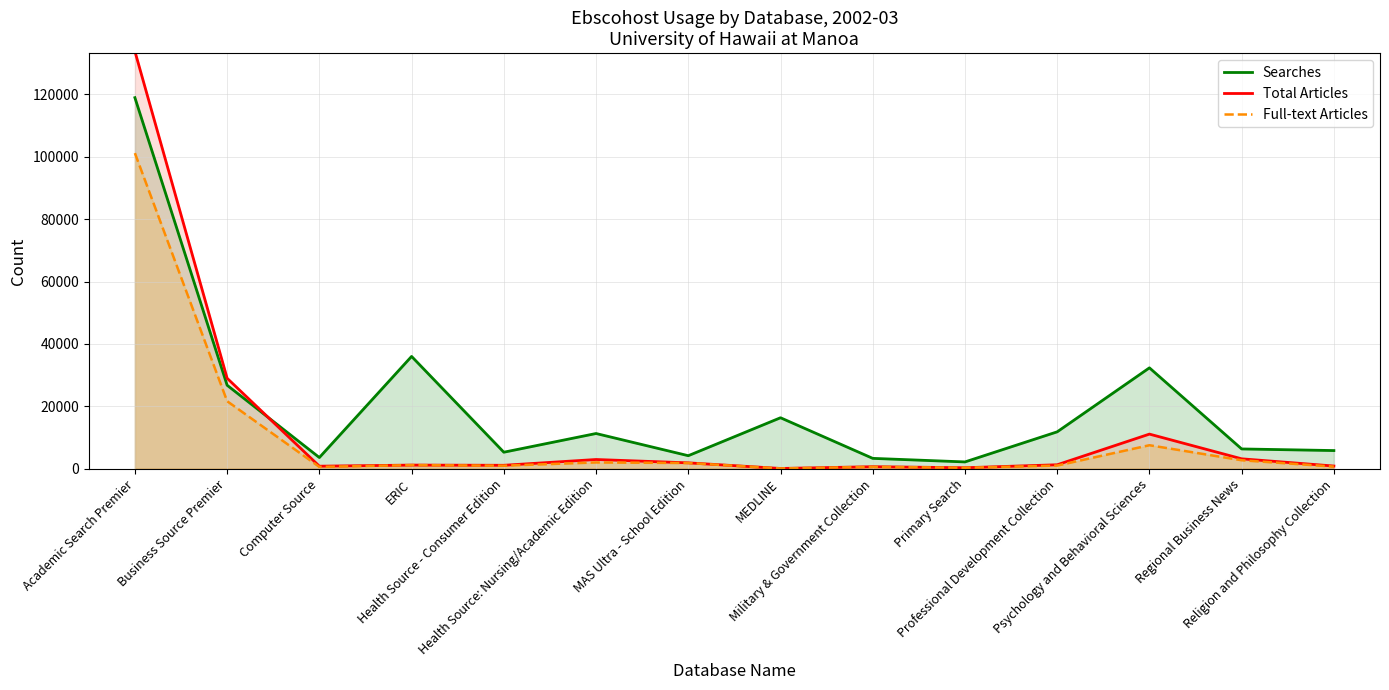

Where do Total Articles and Searches first cross each other?

Business Source Premier and Computer Source